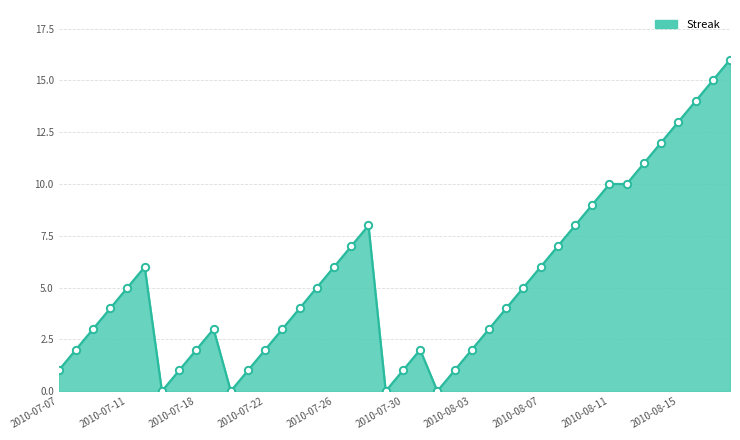

What is the maximum value shown in the chart?

16